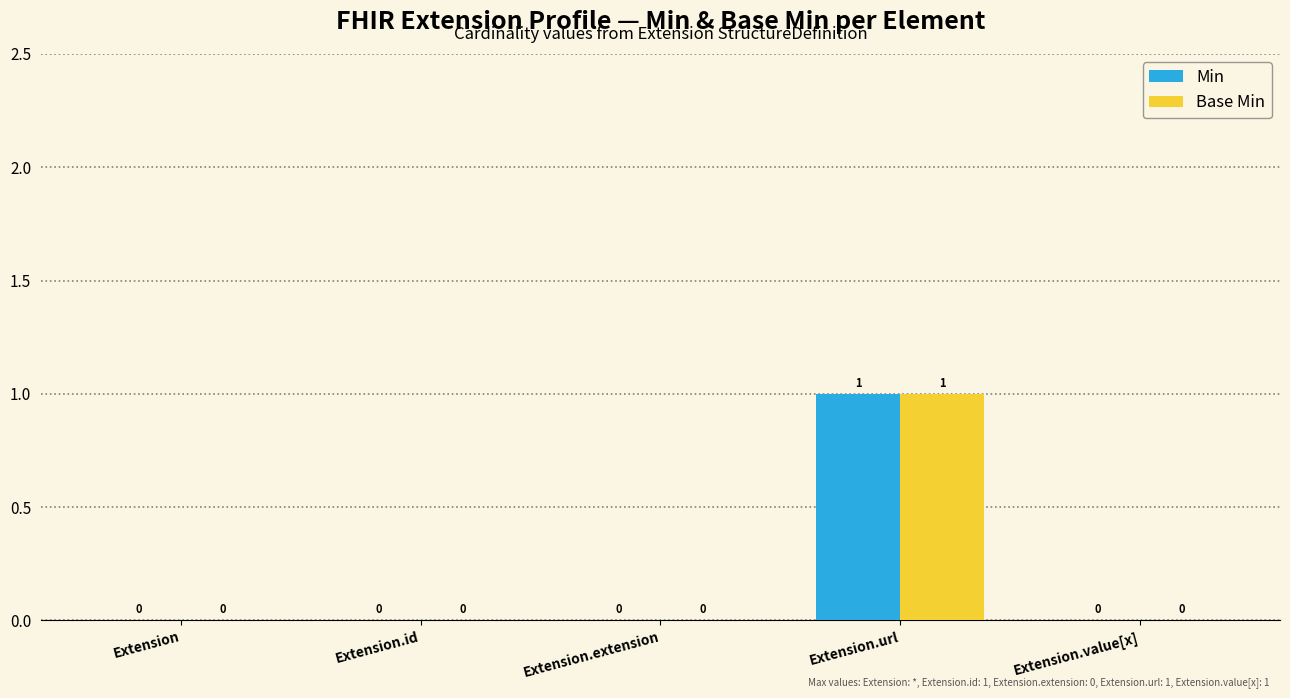

The value of Base Min at Extension.url is 1. True or false?

True